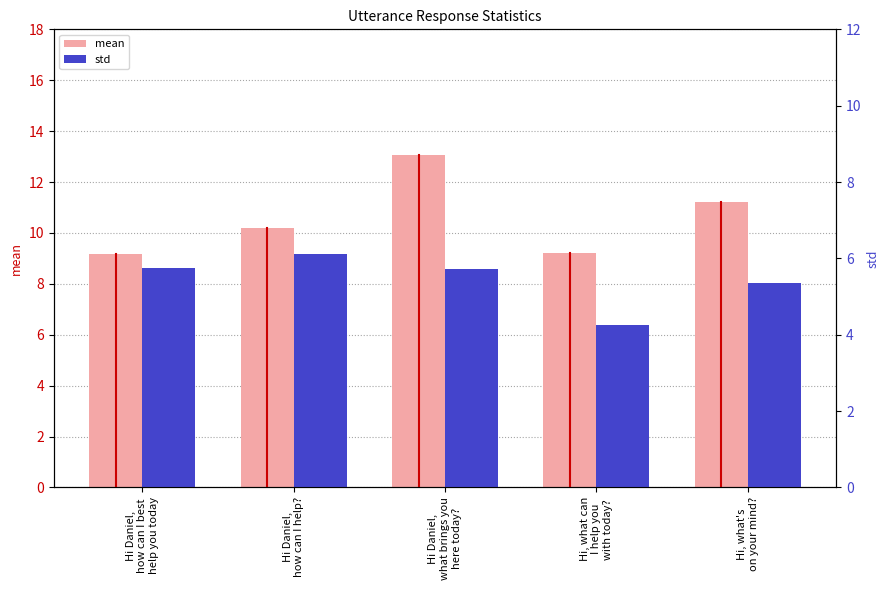

The std series shows 2.2 at Hi Daniel,
how can I help?. True or false?

False